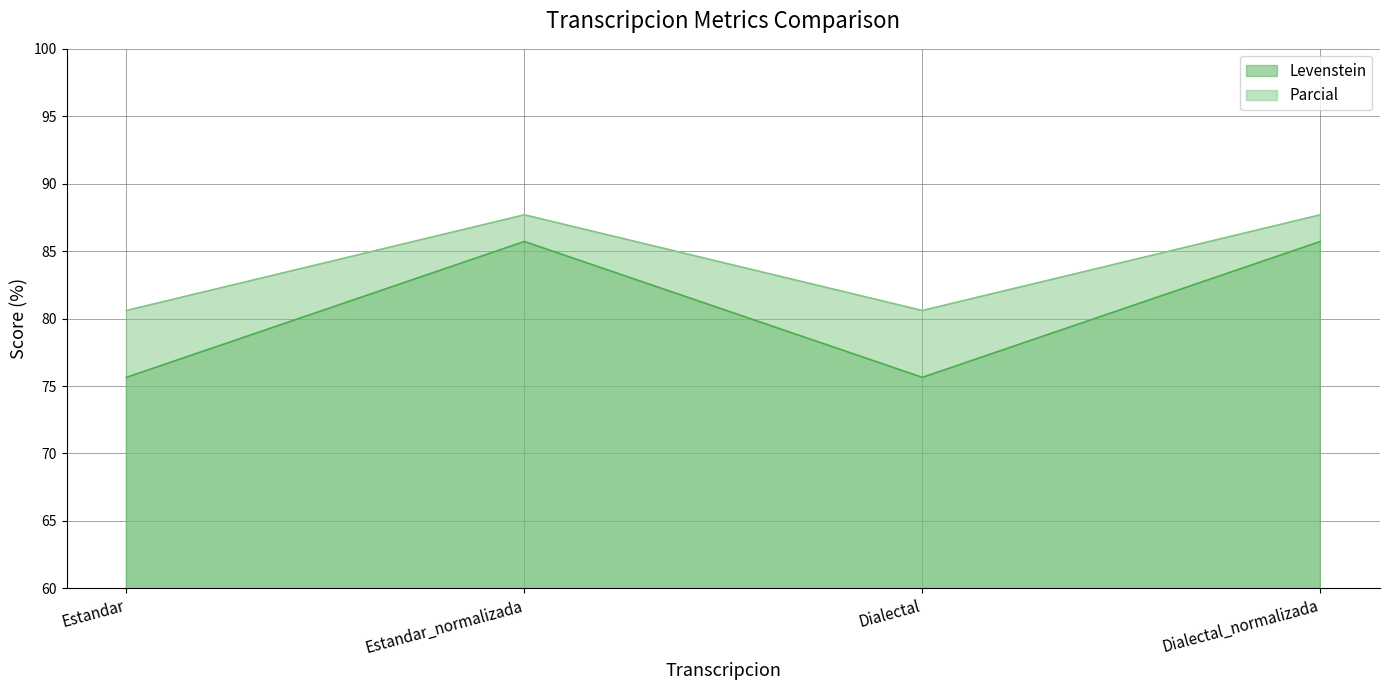

True or false: Levenstein and Parcial intersect in this chart.

False